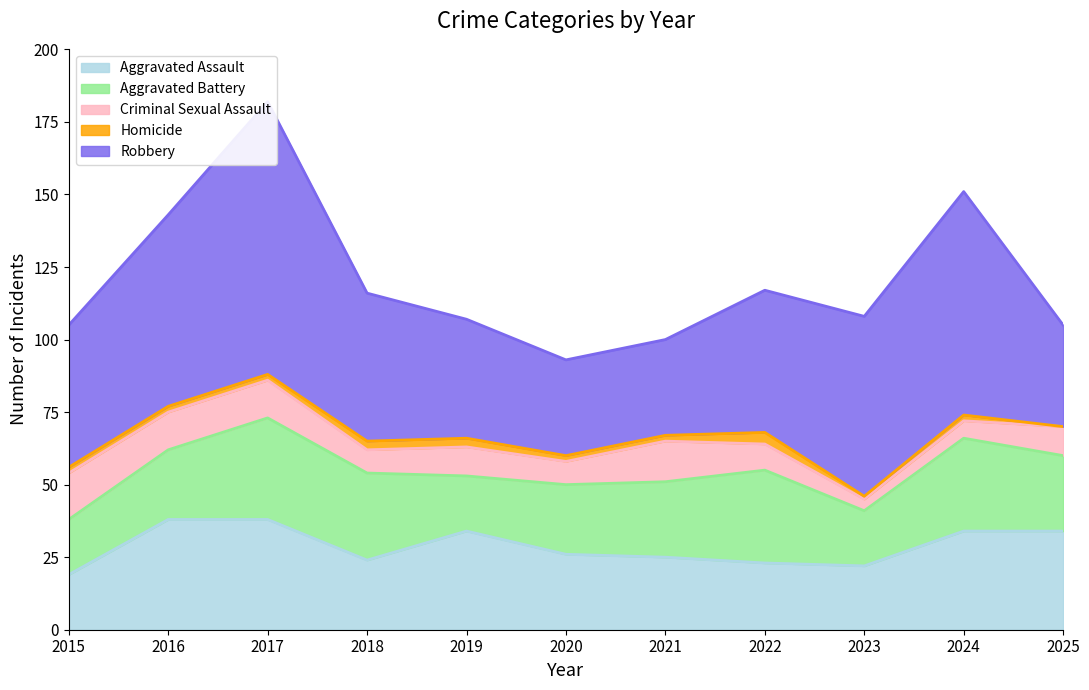

At which category does the chart reach its minimum across all series?

2025